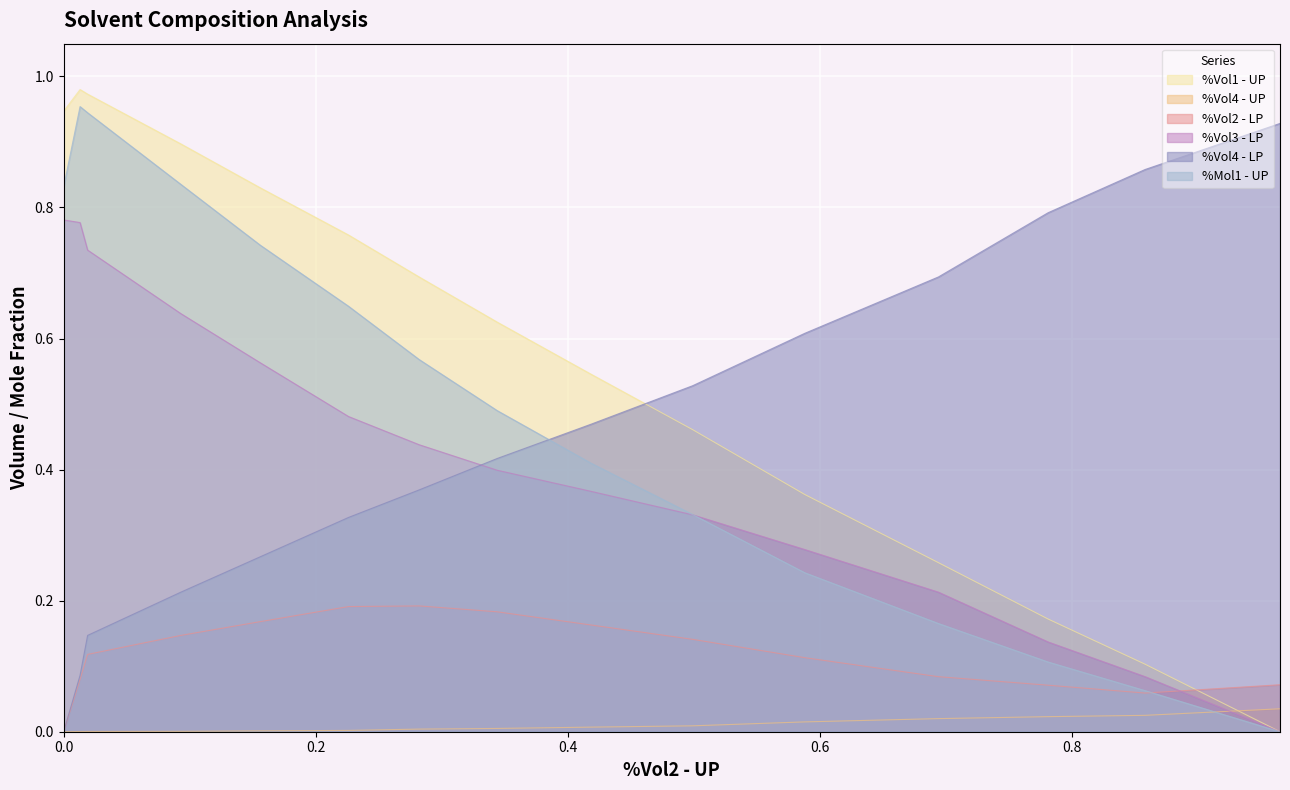

Which series has the largest total across all categories?

%Vol1 - UP